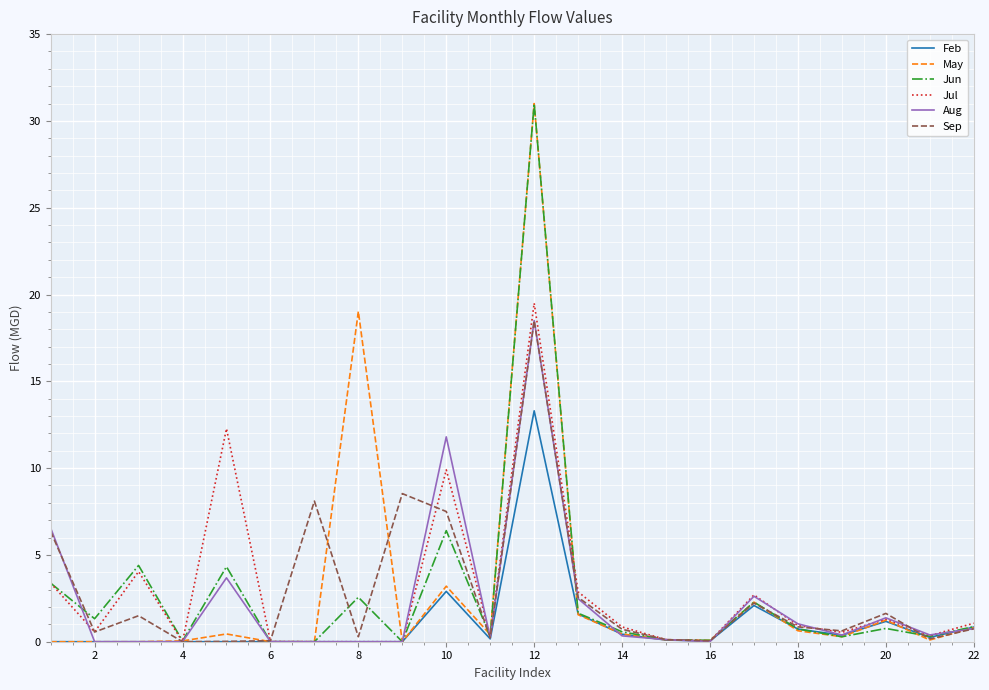

Which series changed the most between 8 and 12?

Jun